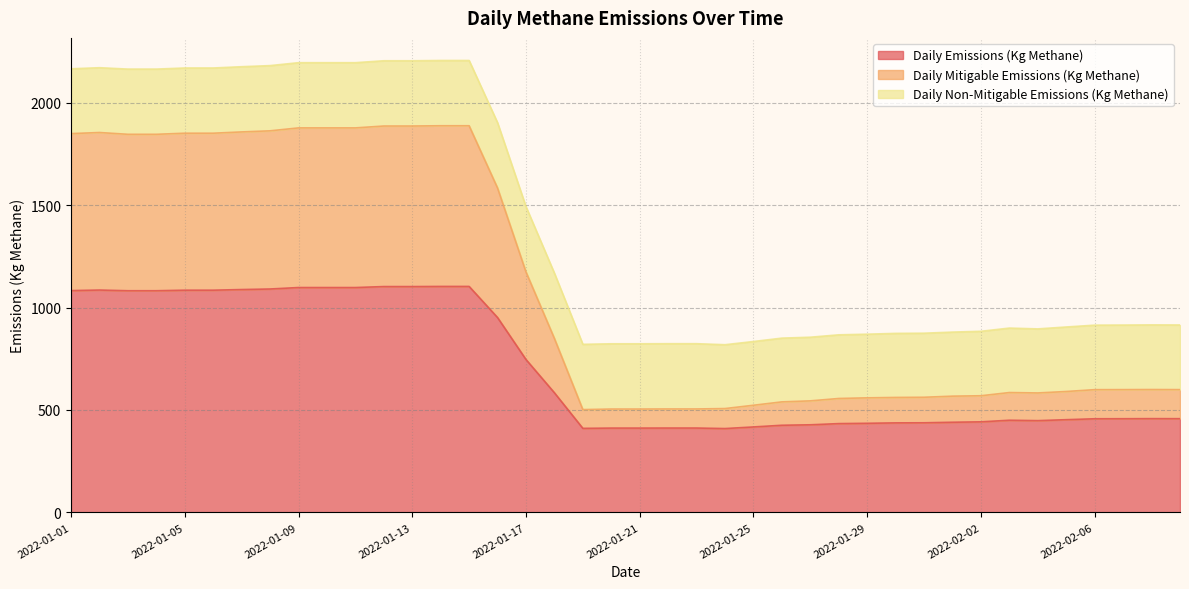

What is the sum of the Daily Emissions (Kg Methane) values at 2022-01-10 and 2022-01-12?

2200.2